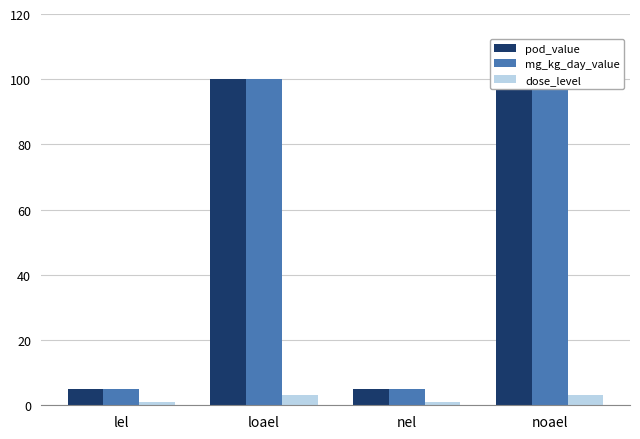

How many mg_kg_day_value values are between 5 and 100?

4